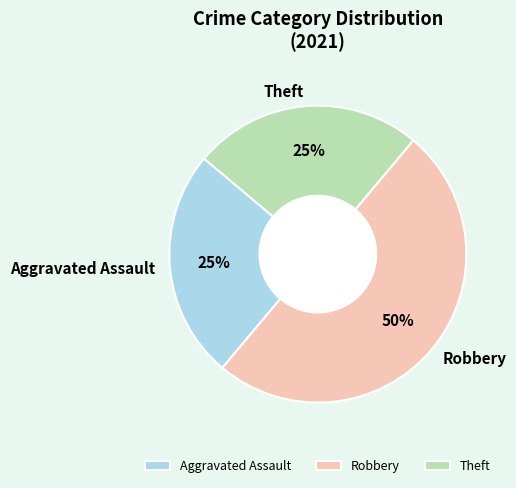

To the nearest percent, what percentage of the pie is Aggravated Assault?

25%